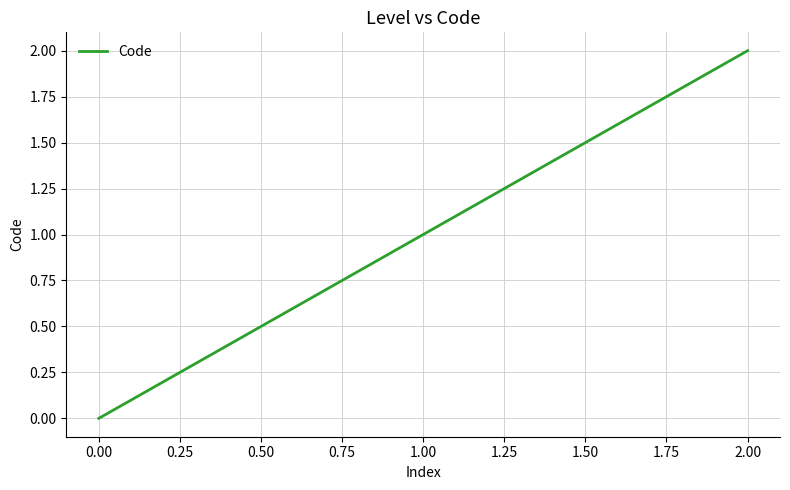

Which label corresponds to the smallest value in the chart?

0.00